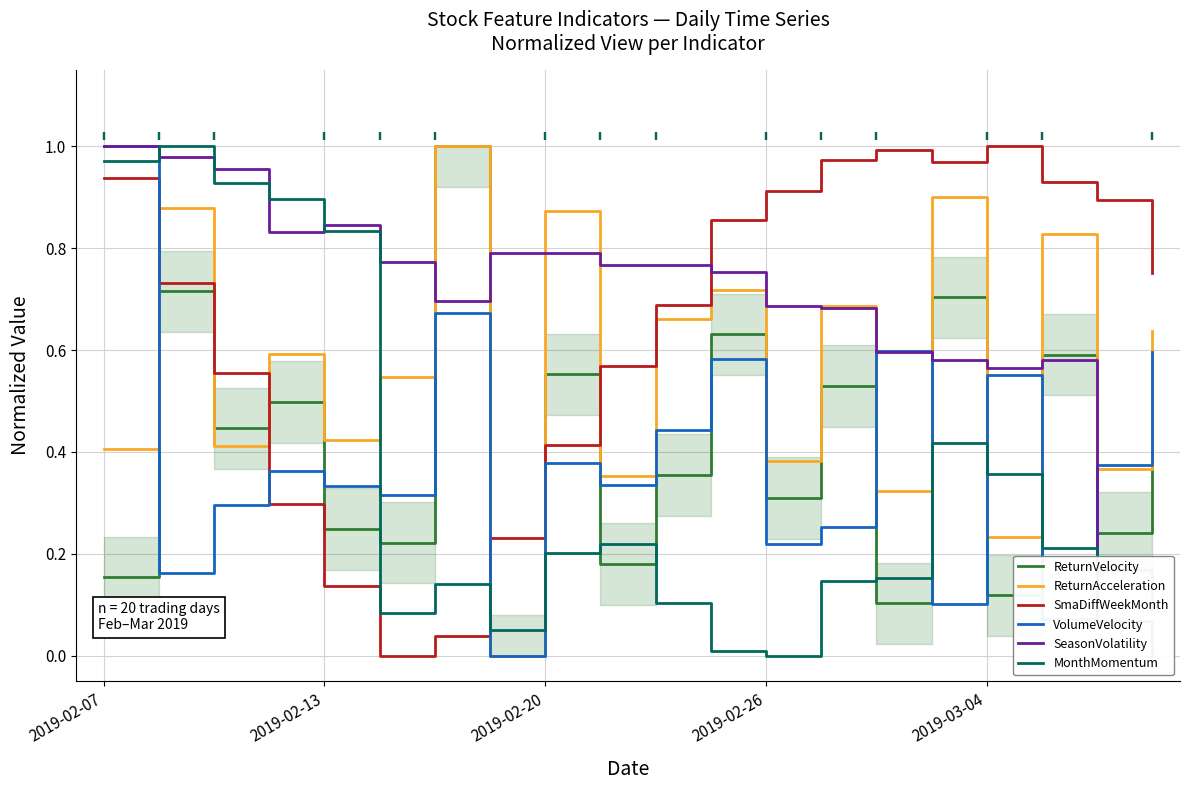

The value of VolumeVelocity at 2019-02-13 is 0.5. True or false?

False